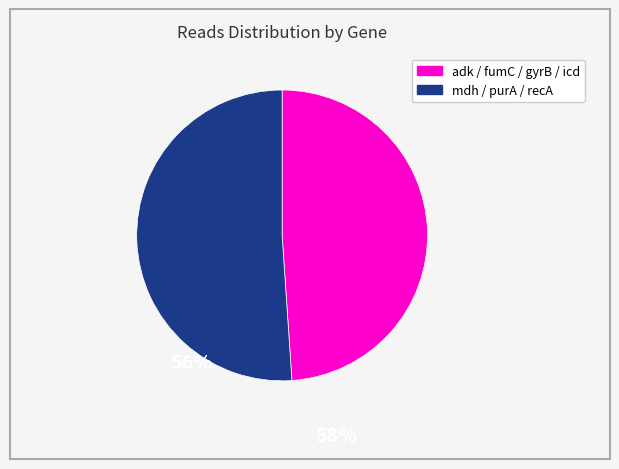

Is there any slice that represents more than half of the pie?

Yes